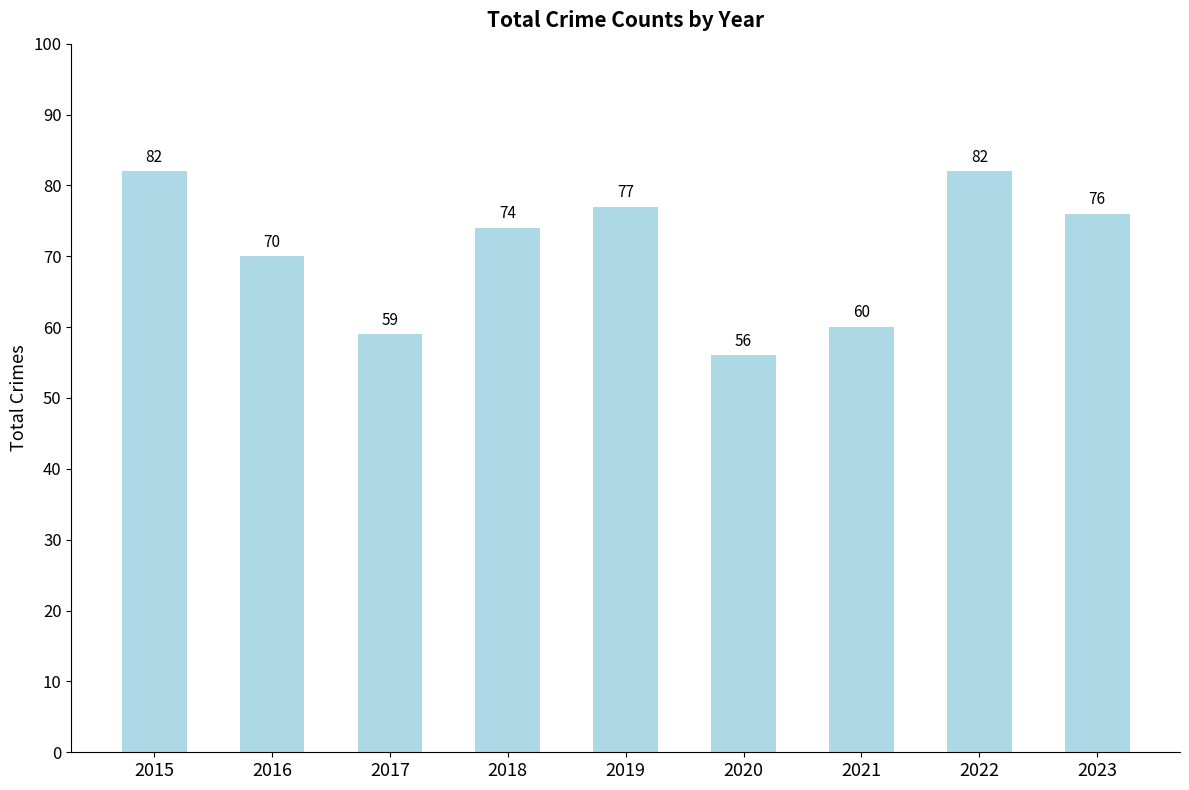

What is the difference between the values at 2019 and 2021?

17